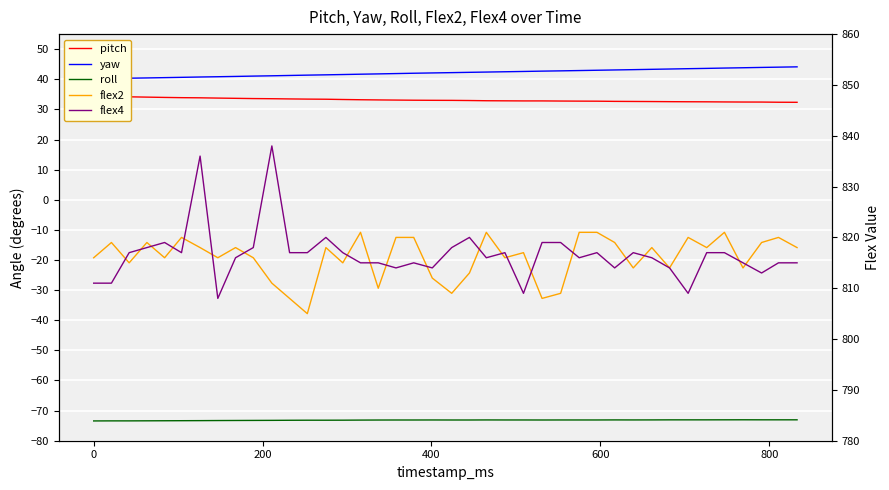

What is the difference between the maximum and second lowest values in the flex4 series?

29.0